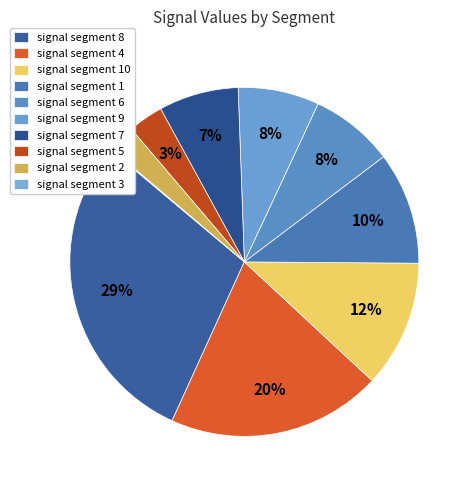

To the nearest percent, what is the difference between the largest and smallest slice percentages?

29%